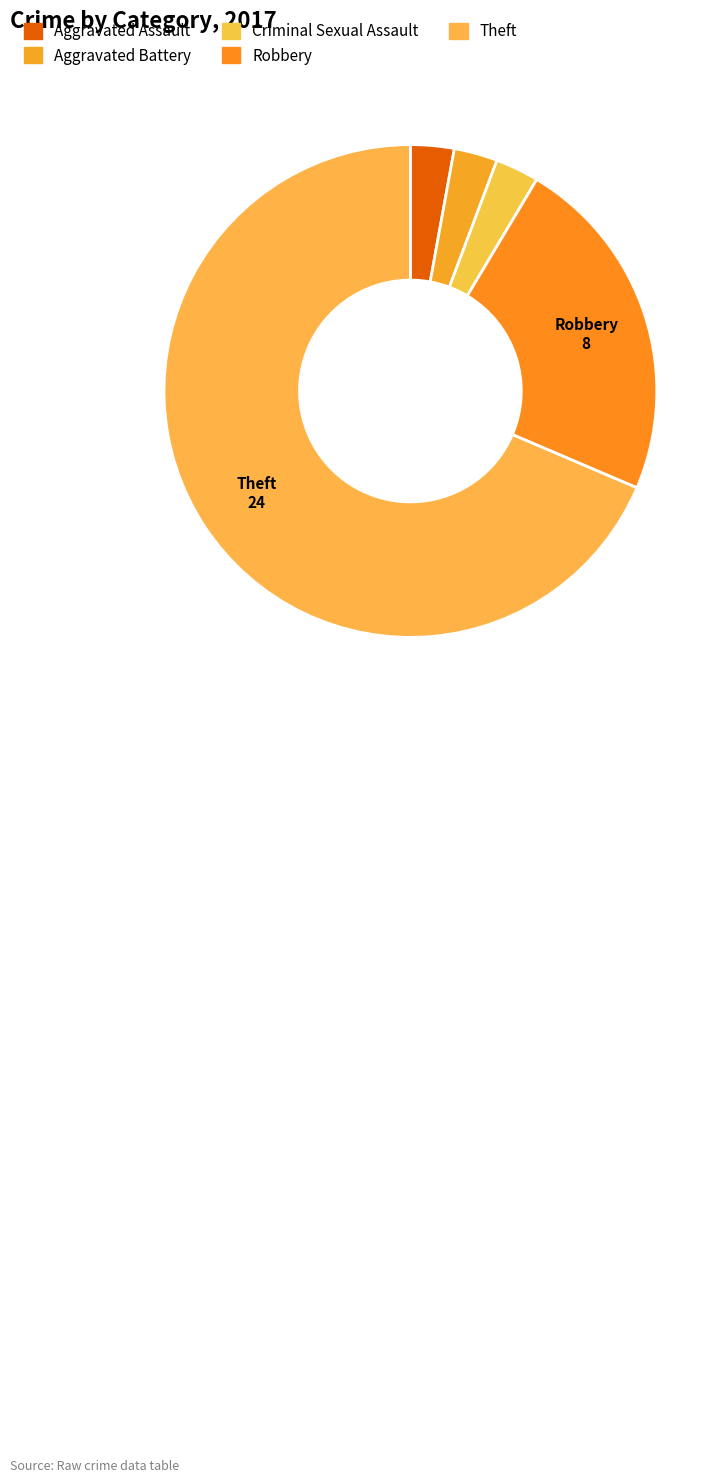

How many segments does this pie chart have?

5